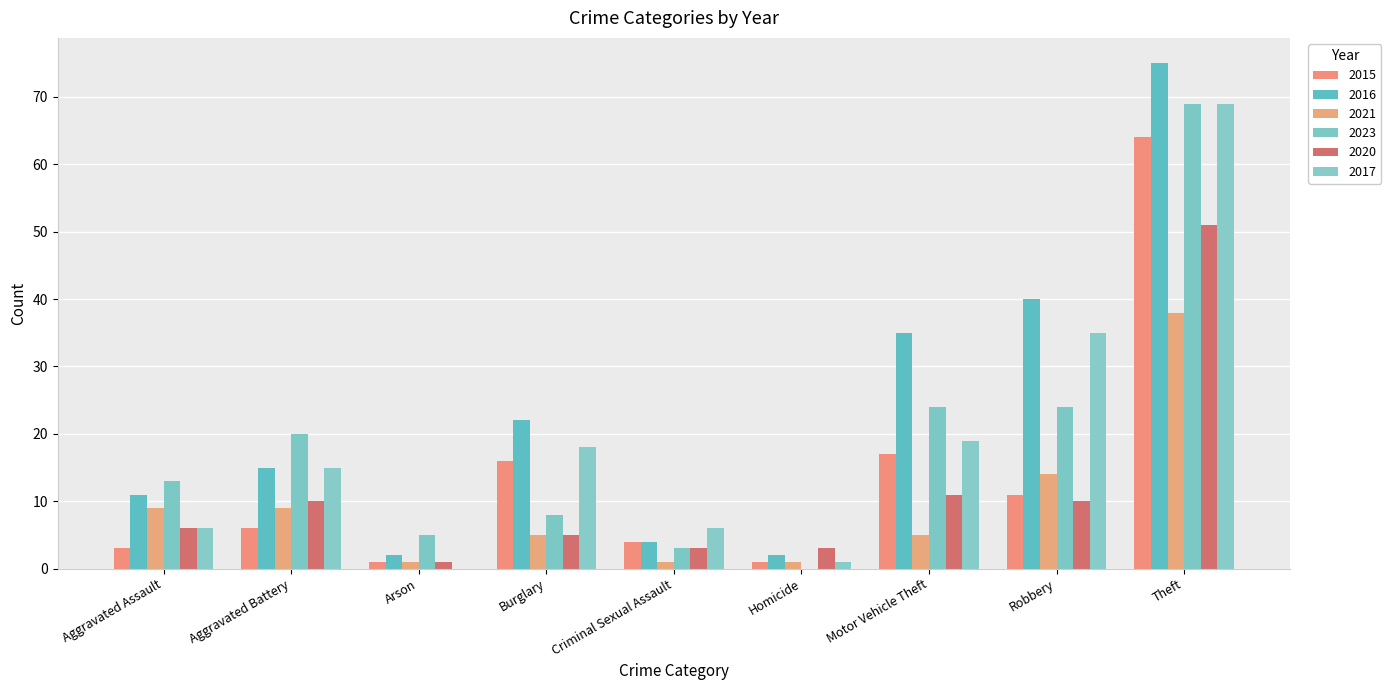

True or false: 2021 has a value of 20 at Robbery.

False